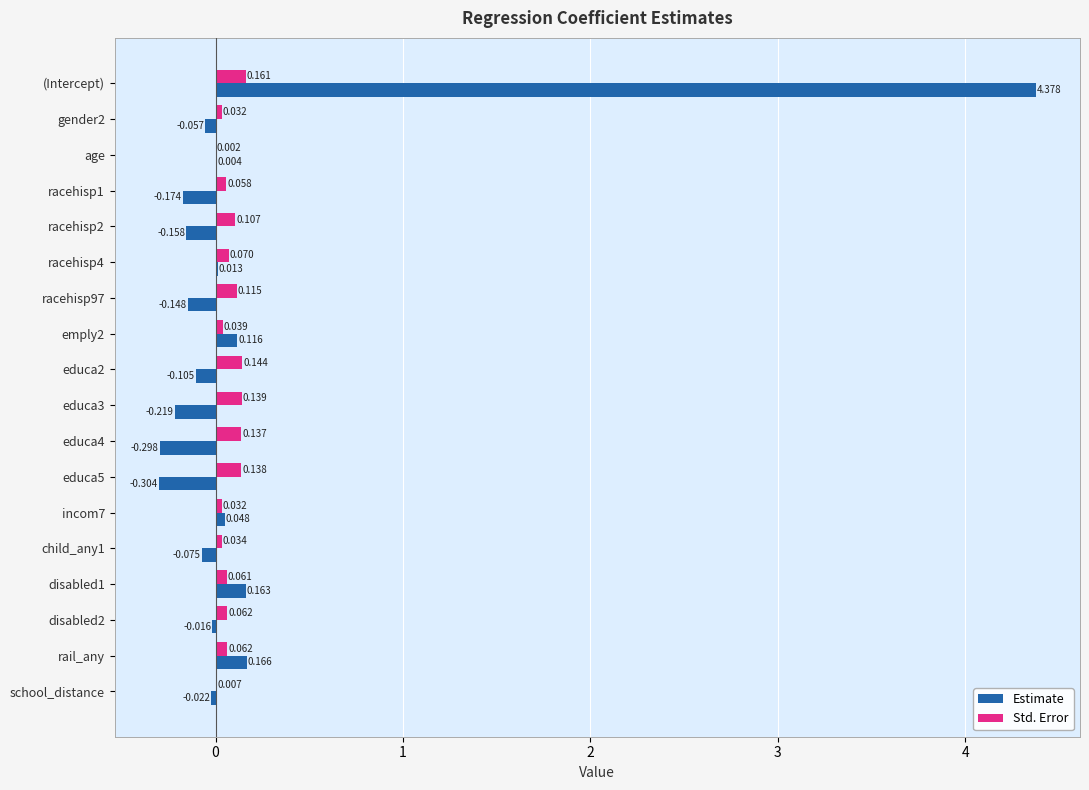

At which label is Std. Error closest to 0?

age